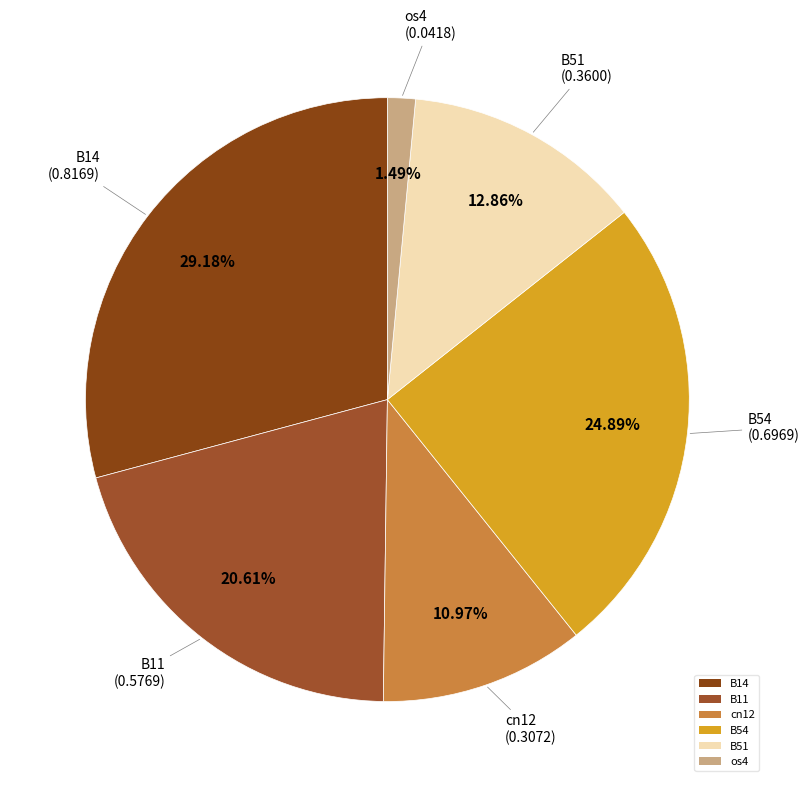

To the nearest percent, what is the combined percentage of B51 and B11?

33%